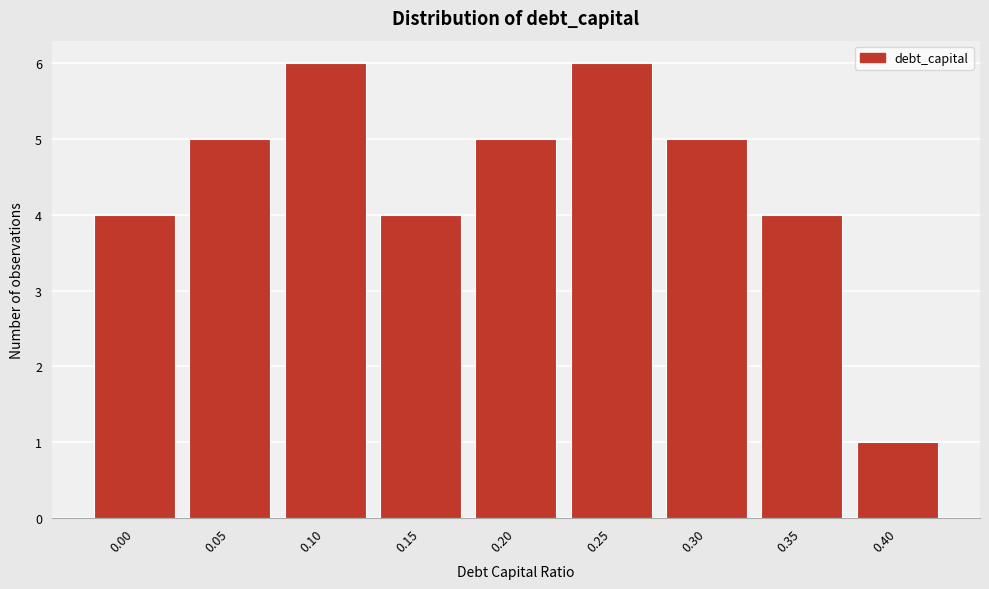

Reading left to right, what are all the values shown in this chart?

0.00=4	0.05=5	0.10=6	0.15=4	0.20=5	0.25=6	0.30=5	0.35=4	0.40=1